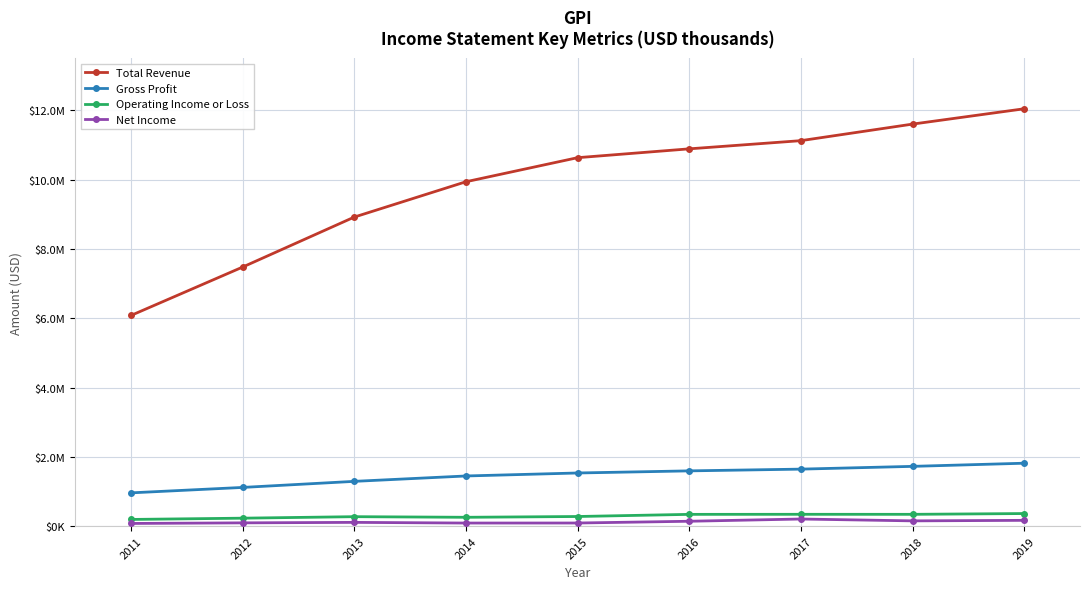

What are all the series names shown in the legend?

Total Revenue, Gross Profit, Operating Income or Loss, Net Income